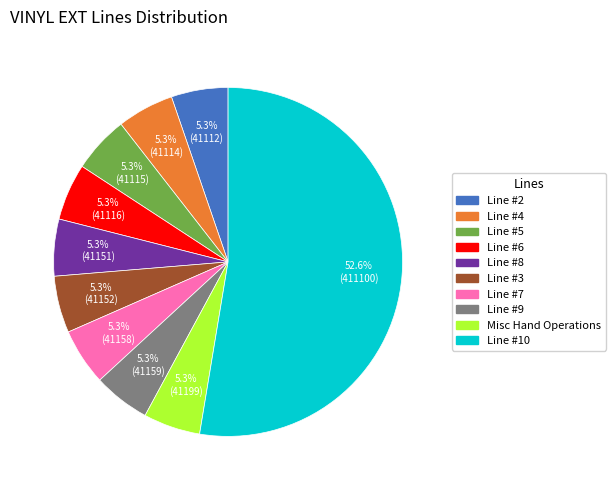

To the nearest percent, what is the average slice percentage?

10%